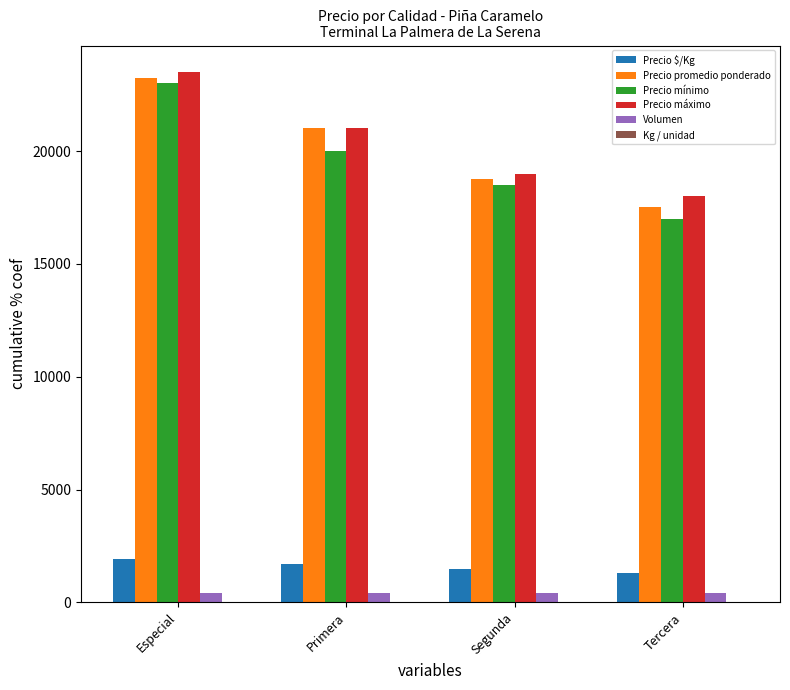

Between Primera and Segunda, which series saw the biggest shift?

Precio promedio ponderado